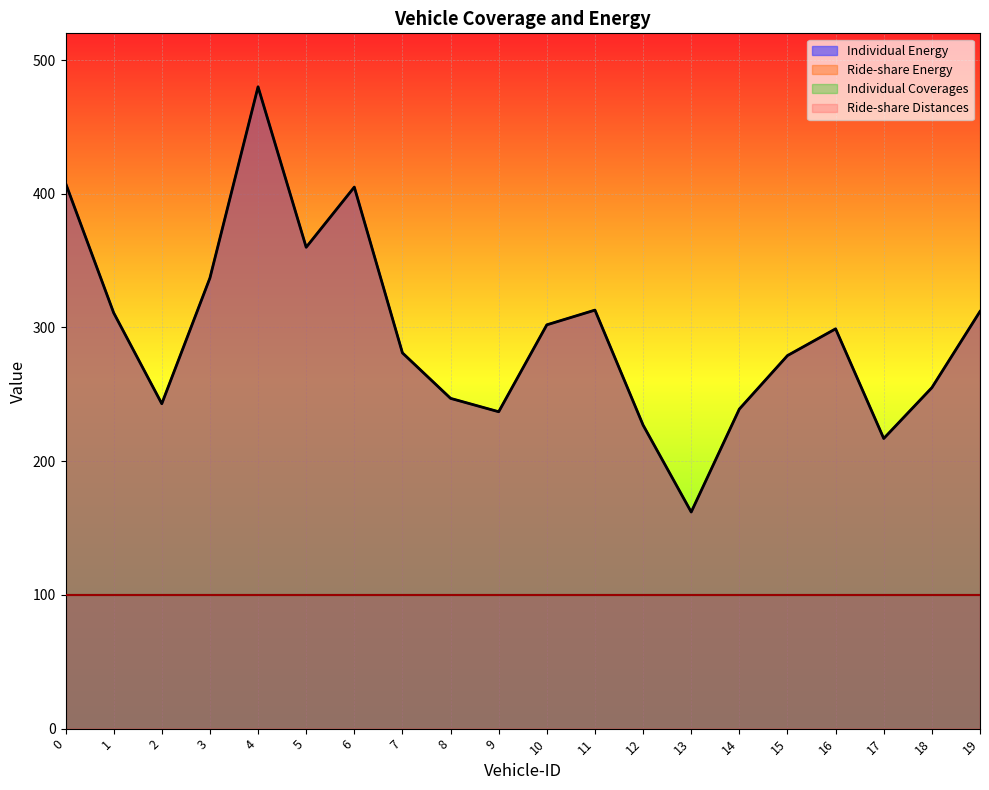

What is the difference between the second highest and second lowest values in the Ride-share Energy series?

191